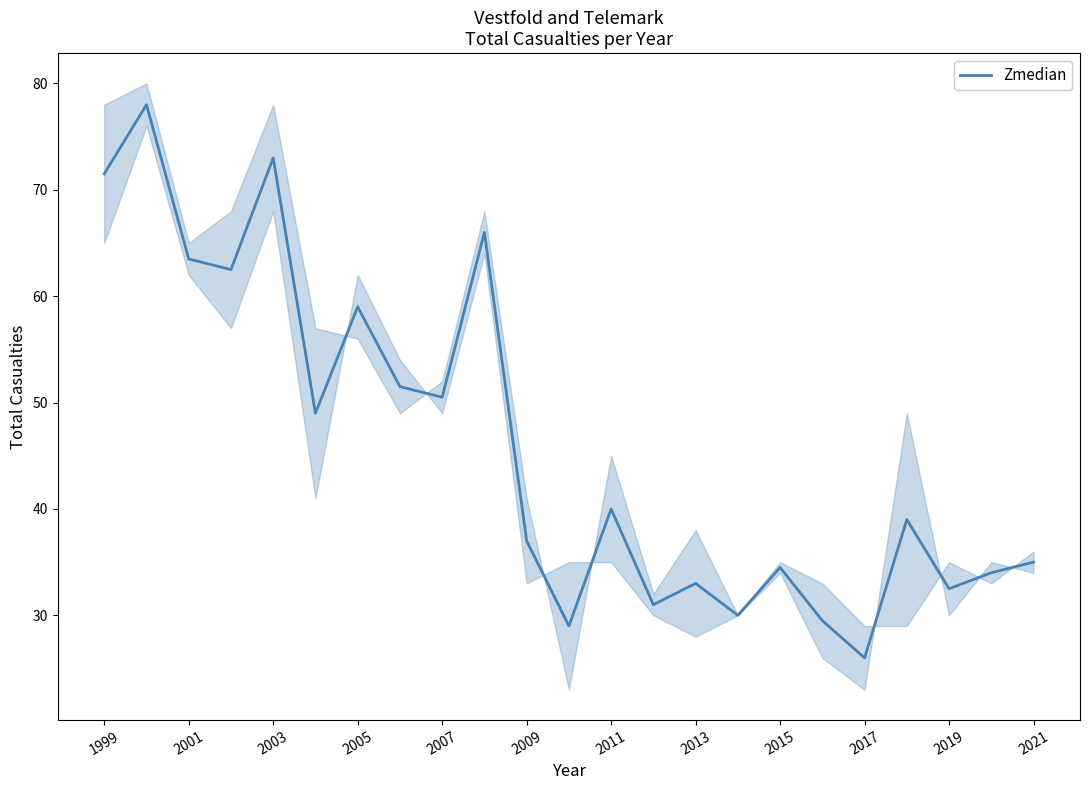

What is the smallest value displayed?

26.0